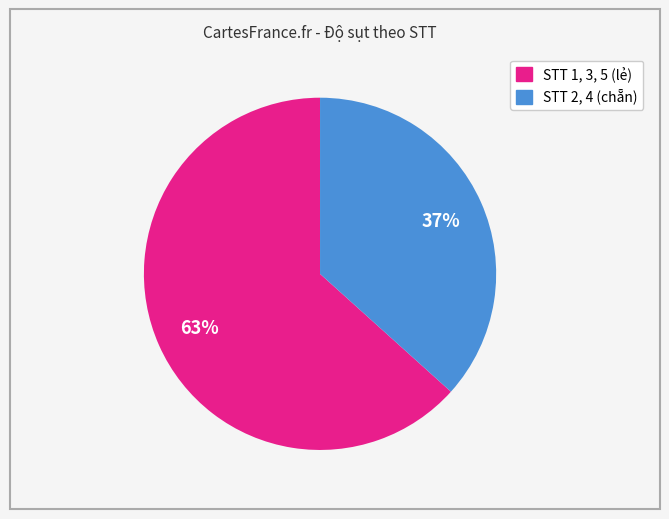

To the nearest percent, what is the average slice percentage?

50%